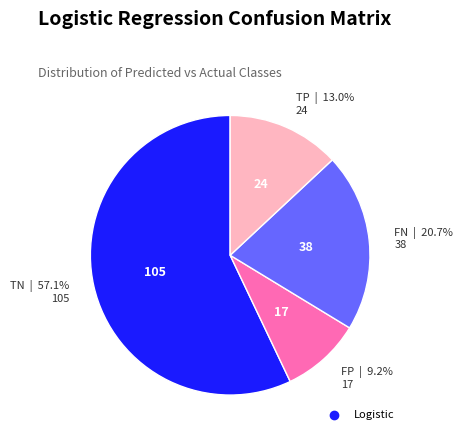

How many segments does this pie chart have?

4